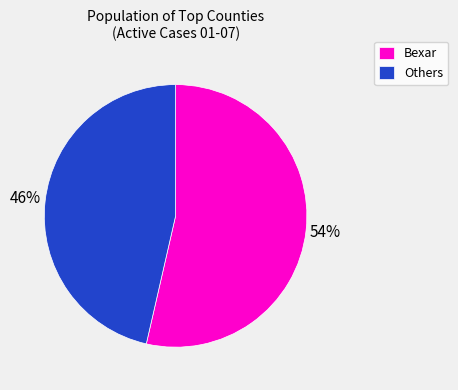

Is Others the majority of the pie?

No